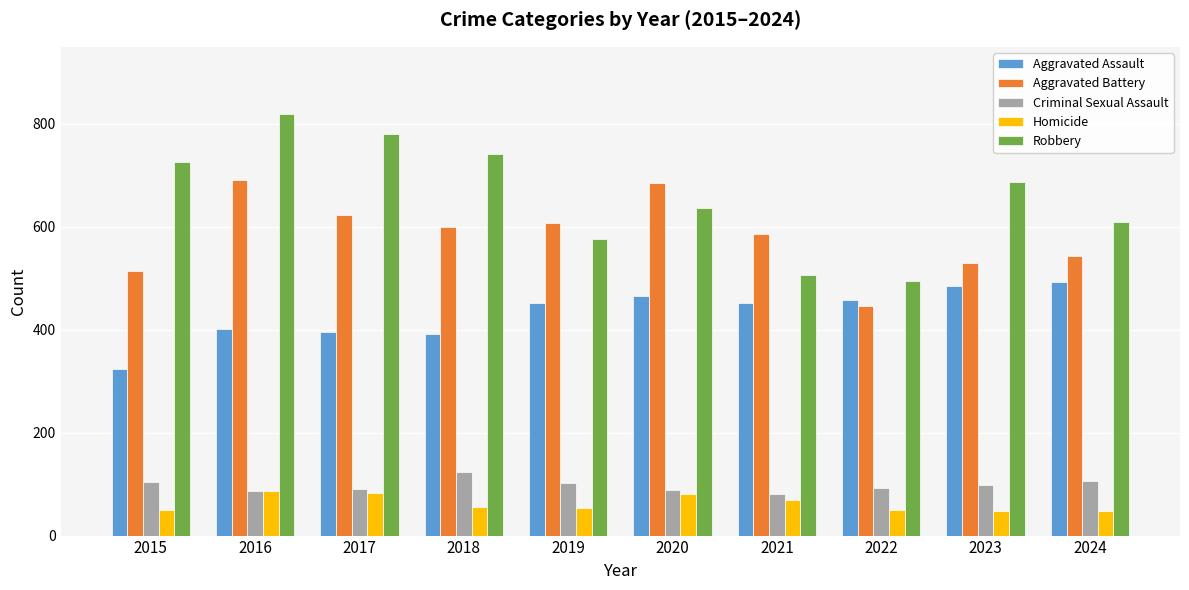

What is the difference between the maximum and second lowest values in the Criminal Sexual Assault series?

36